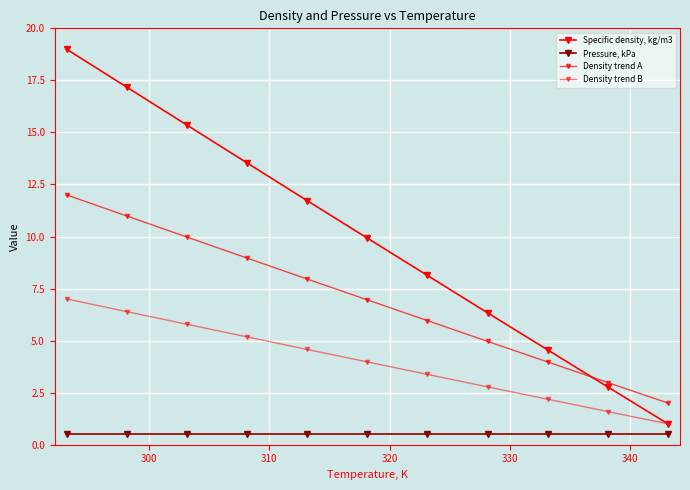

How many lines are shown in the chart?

4